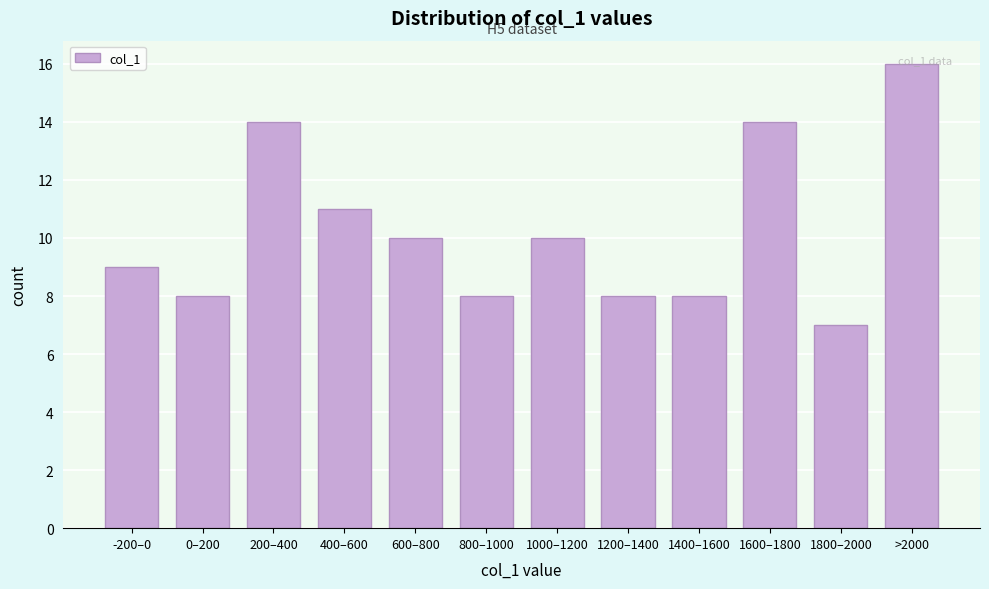

What is the sum of all values?

123